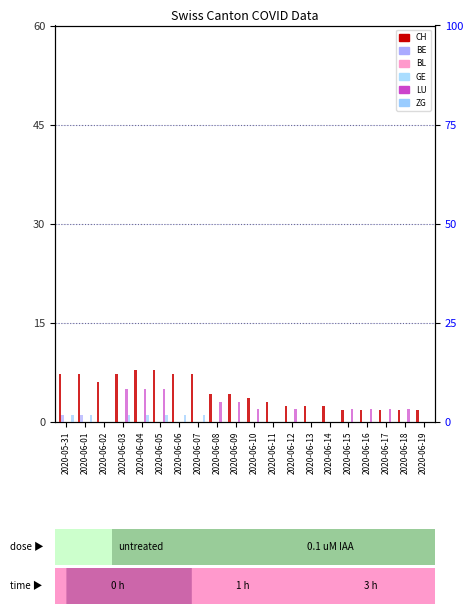

What are all the series names shown in the legend?

BE, BL, GE, LU, ZG, CH